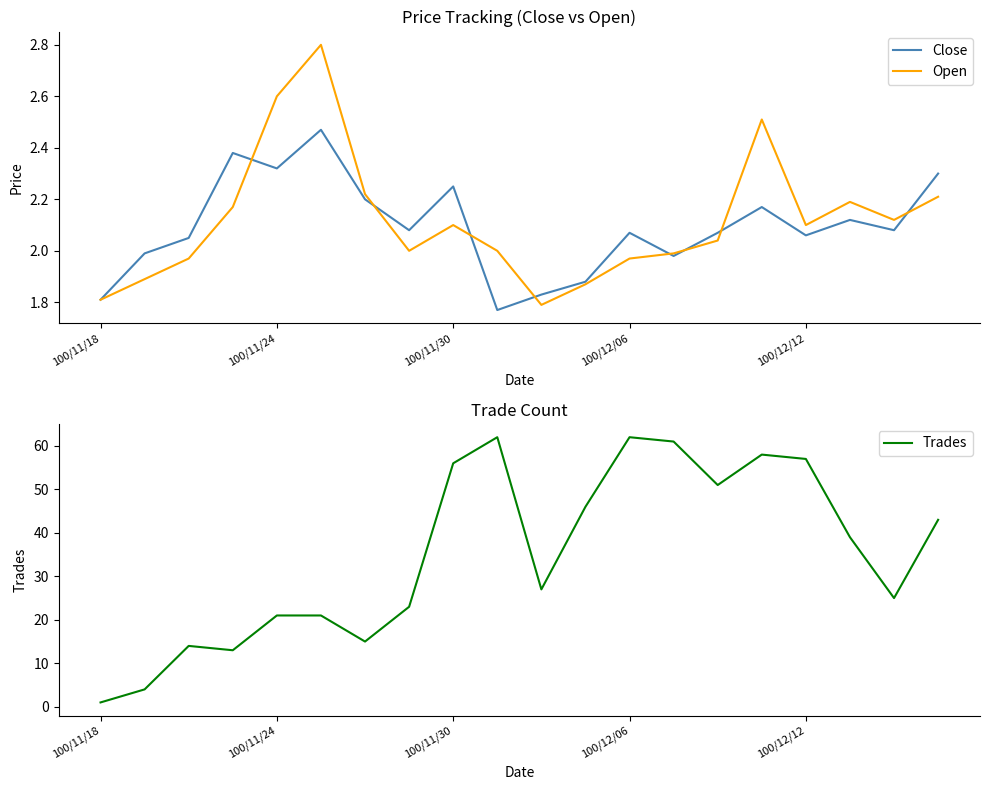

Is the value of Close at 100/12/12 greater than the value of Open at 100/11/30?

No